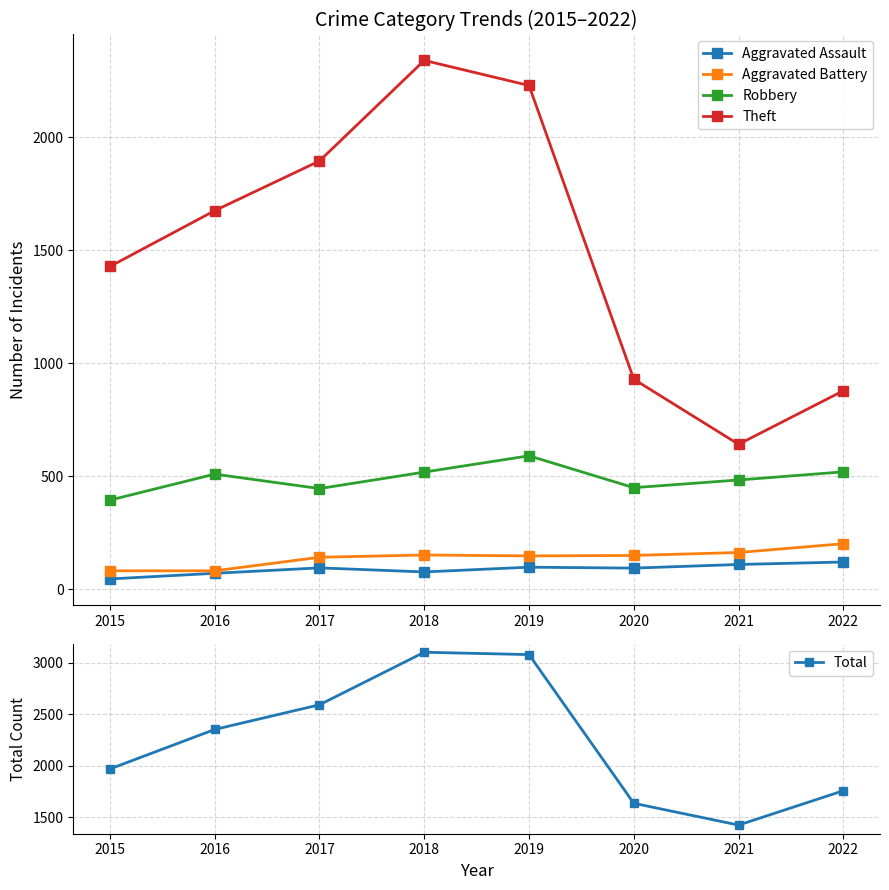

What is the difference between the highest and lowest values at 2018?

3026